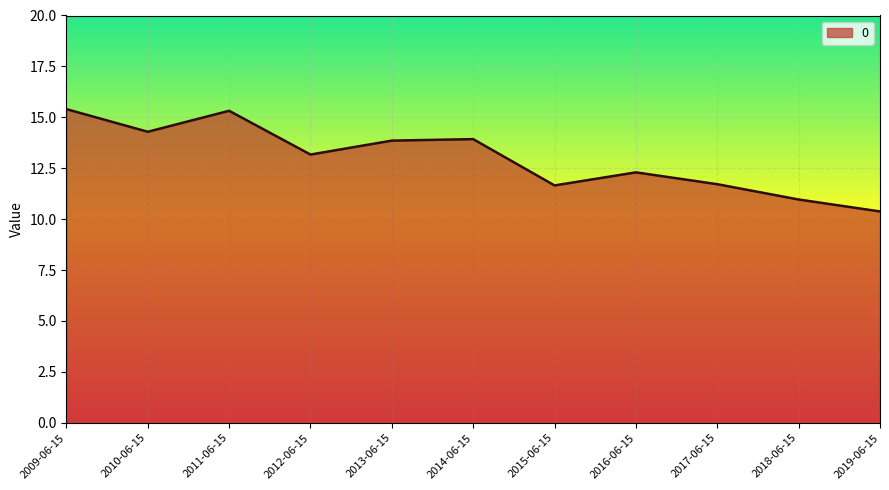

What is the ratio of the value at 2009-06-15 to the value at 2018-06-15?

1.4